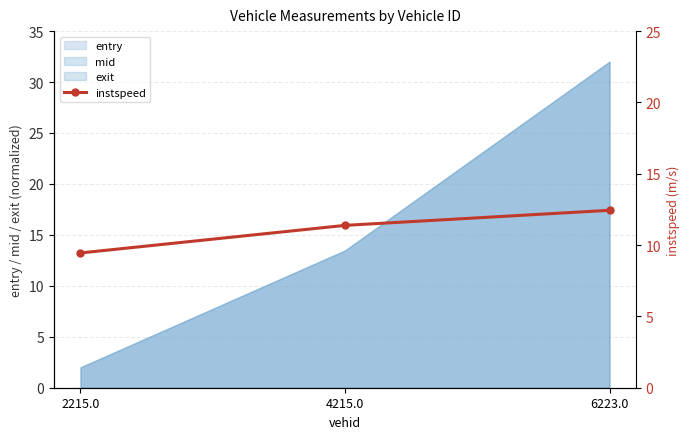

What is the value of the 2nd point from the left?

11.4